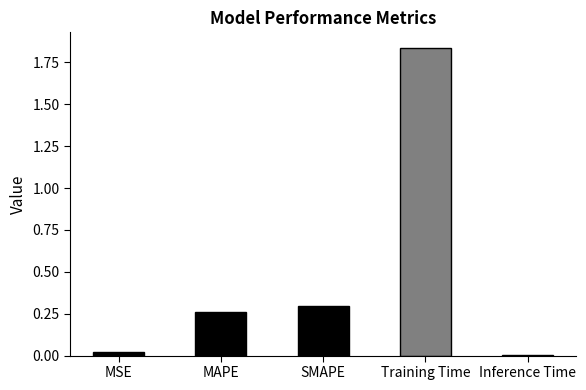

What position from the left is MSE?

1